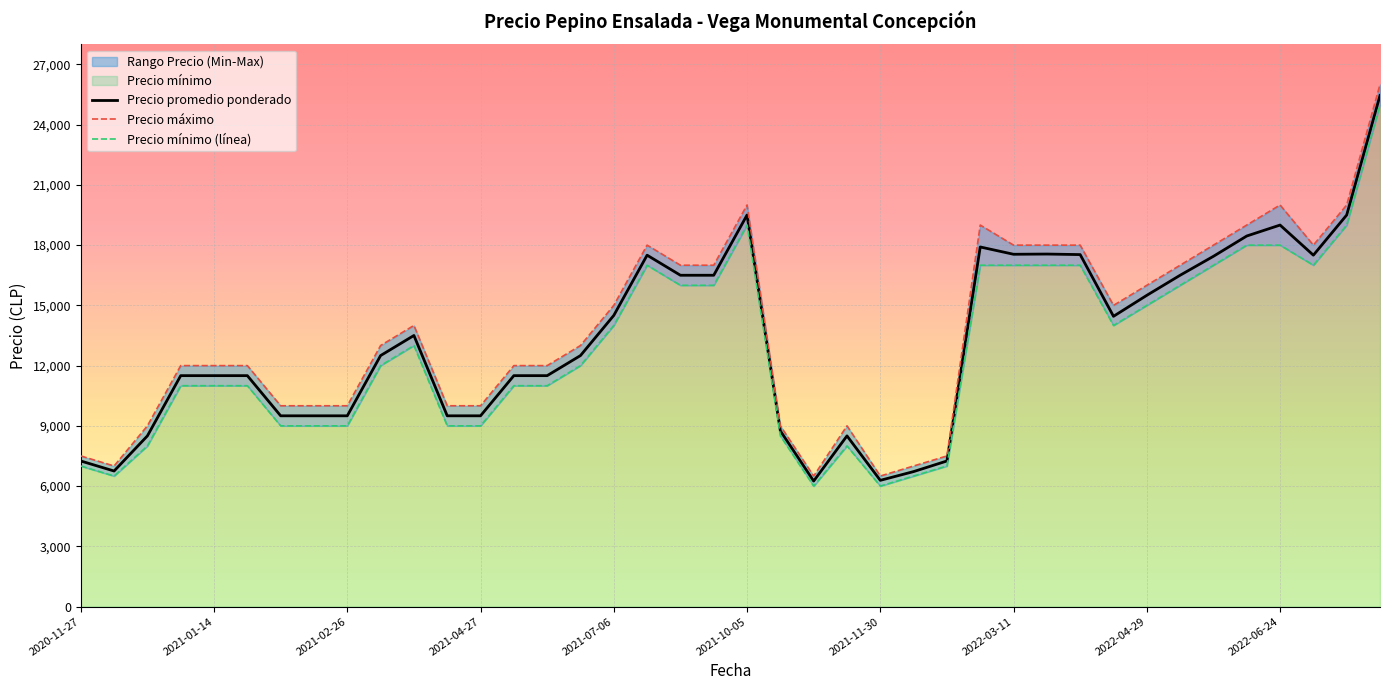

Is it true that Precio máximo equals 17126 at 11?

False